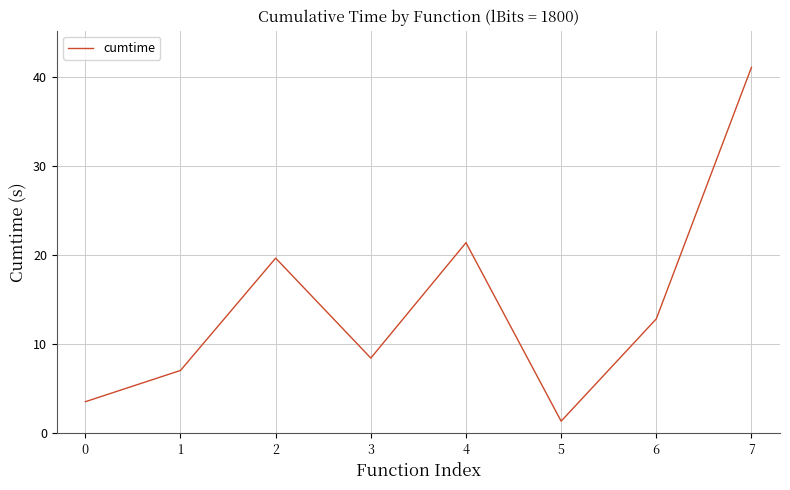

Where is the first local minimum?

3